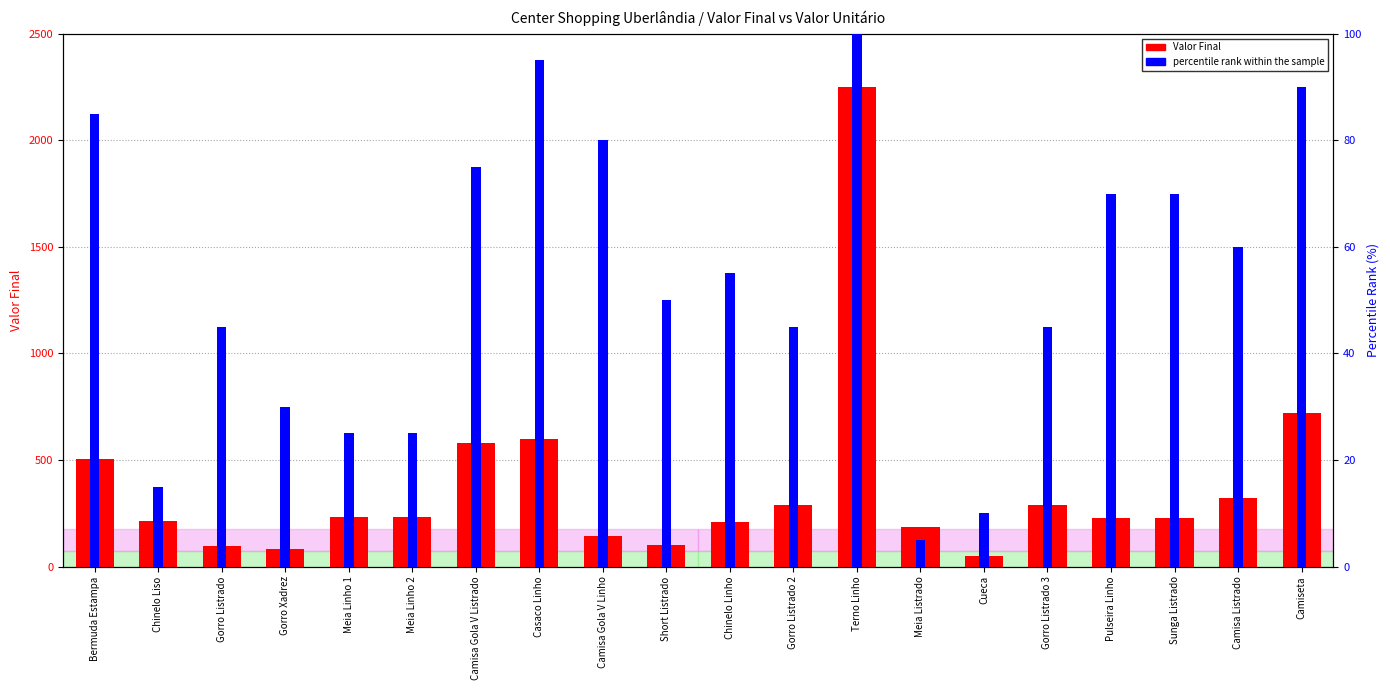

What is the difference between the maximum and second lowest values in the Valor Final series?

2165